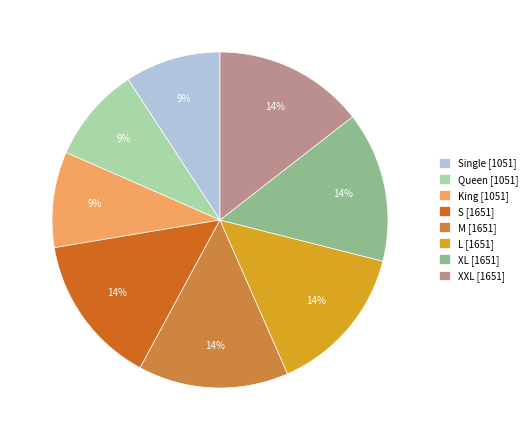

Which has a higher value, S [1651] or King [1051]?

S [1651]